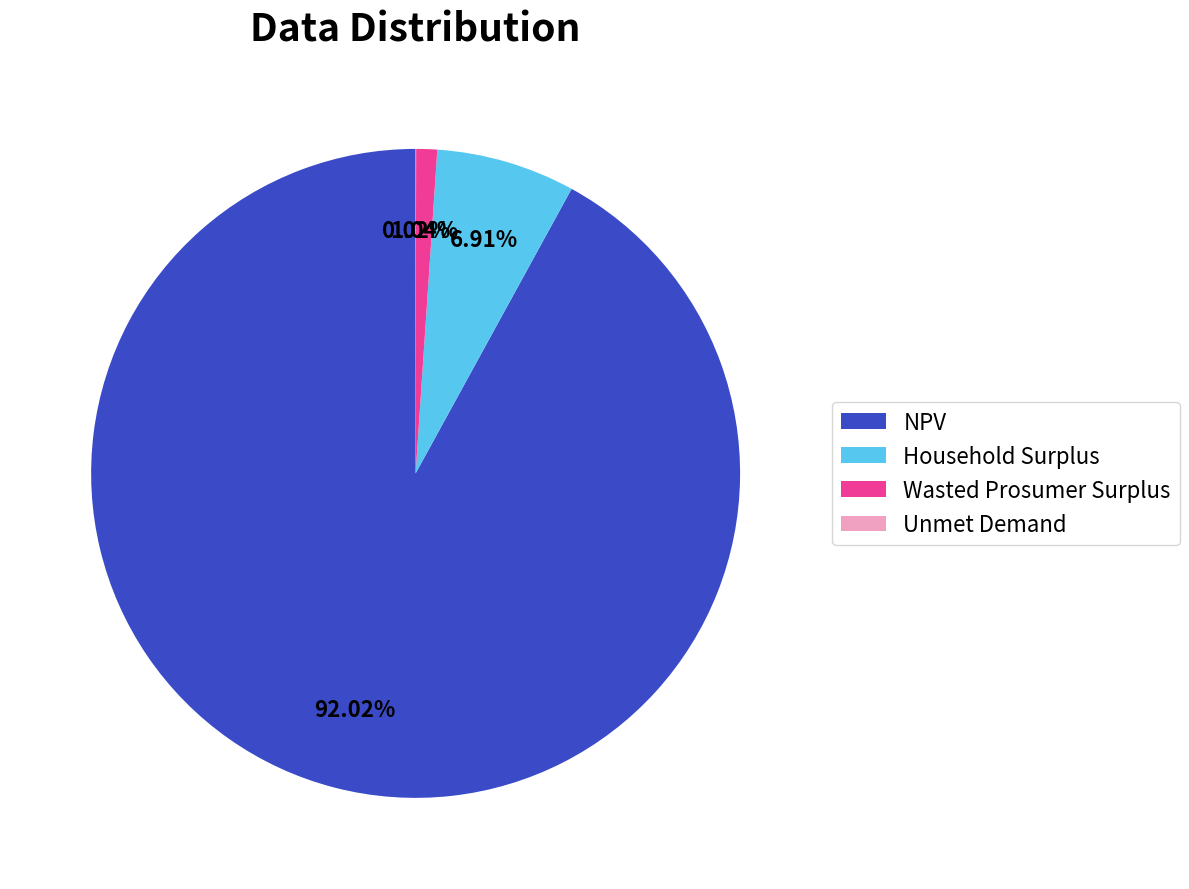

Approximately how many times larger is the value at NPV compared to Household Surplus?

13.3